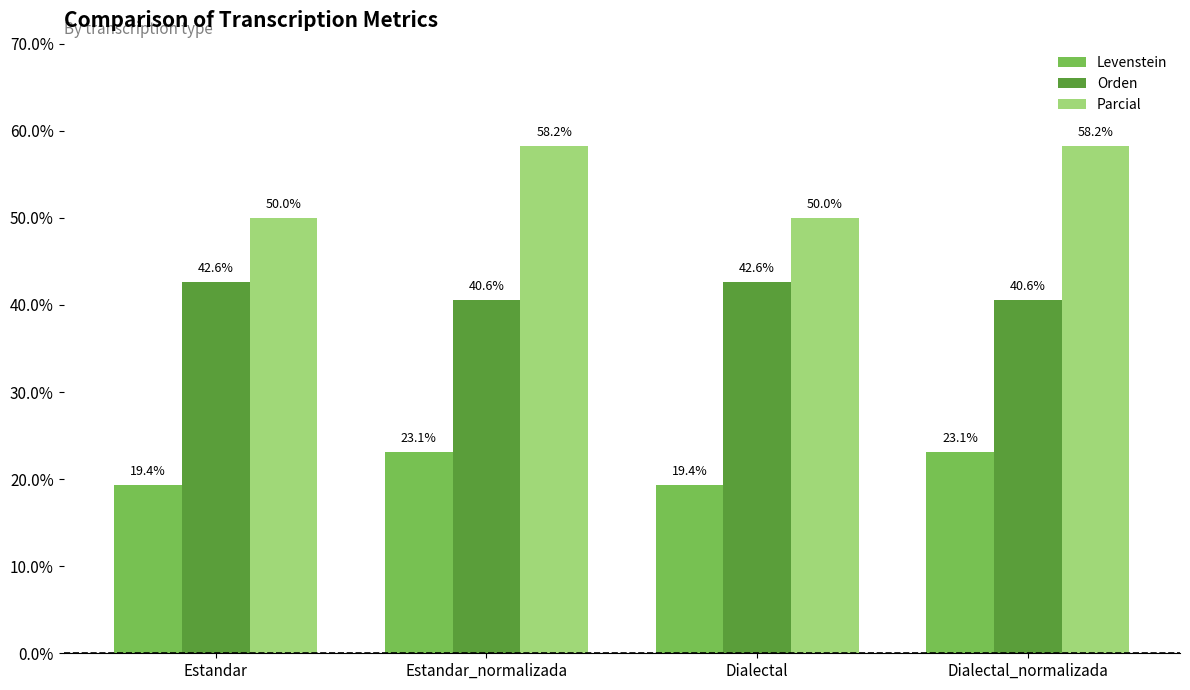

True or false: Parcial has a value of 50.0 at Estandar.

True